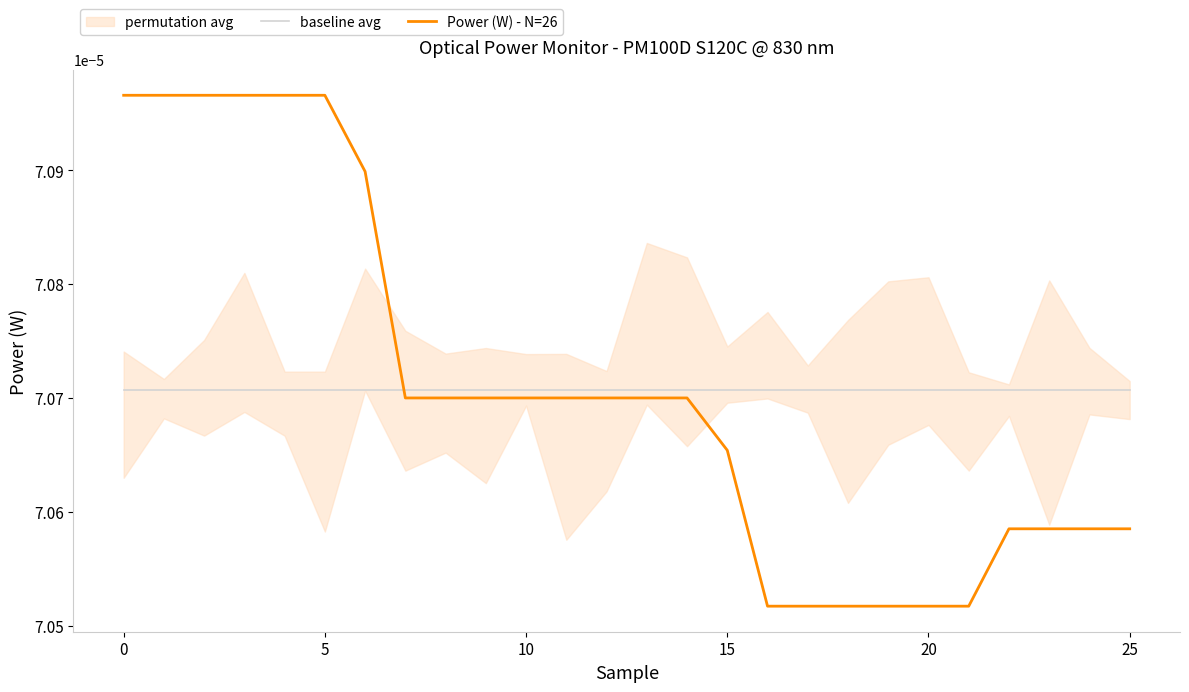

Which series has the largest Y range (max minus min)?

Power (W) - N=26